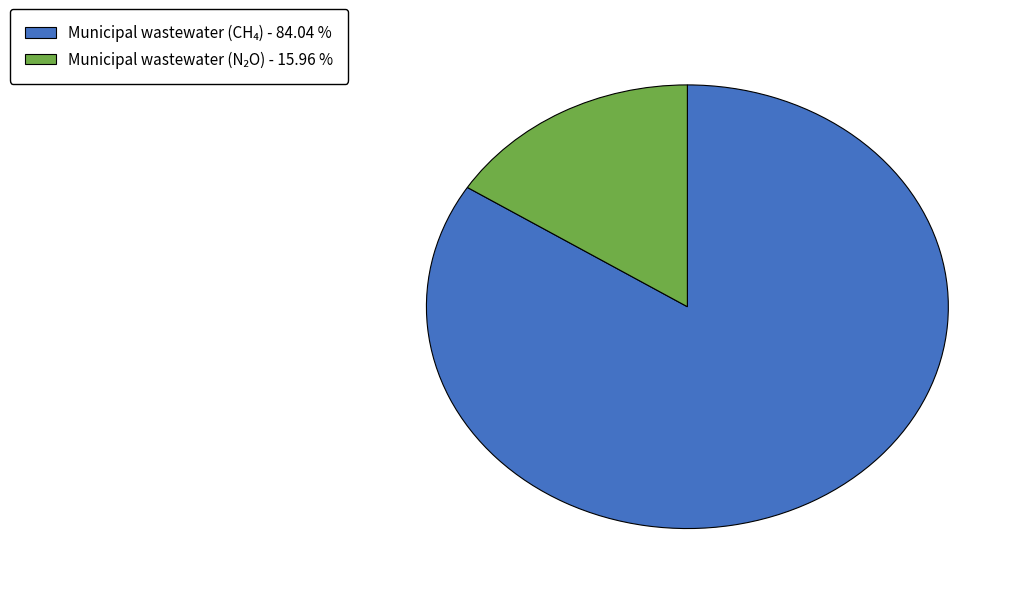

Is there a majority slice in this chart?

Yes